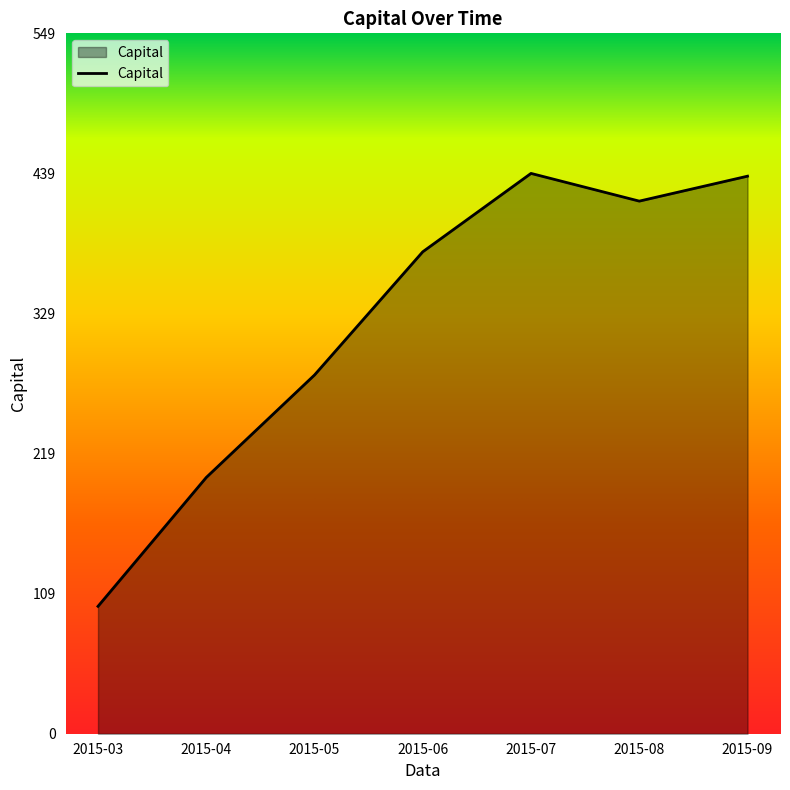

Where is the data nearest to the value 269?

2015-05